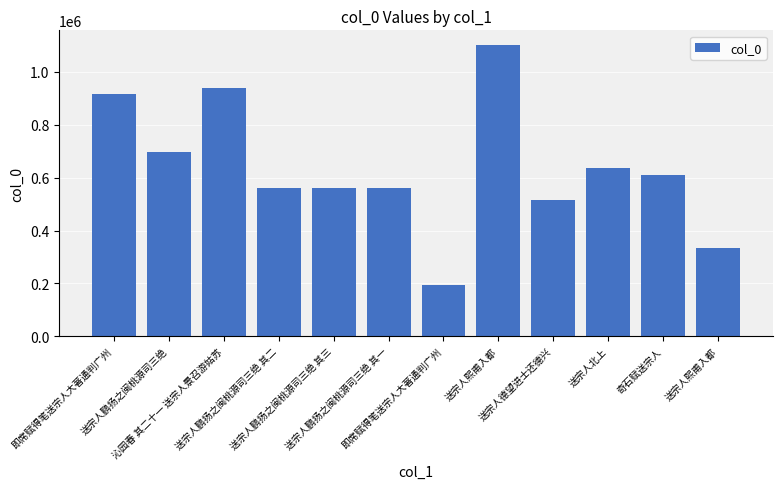

The chart shows a value of 559266 at 送宗人鹏扬之闽桃源司三绝 其二. True or false?

True